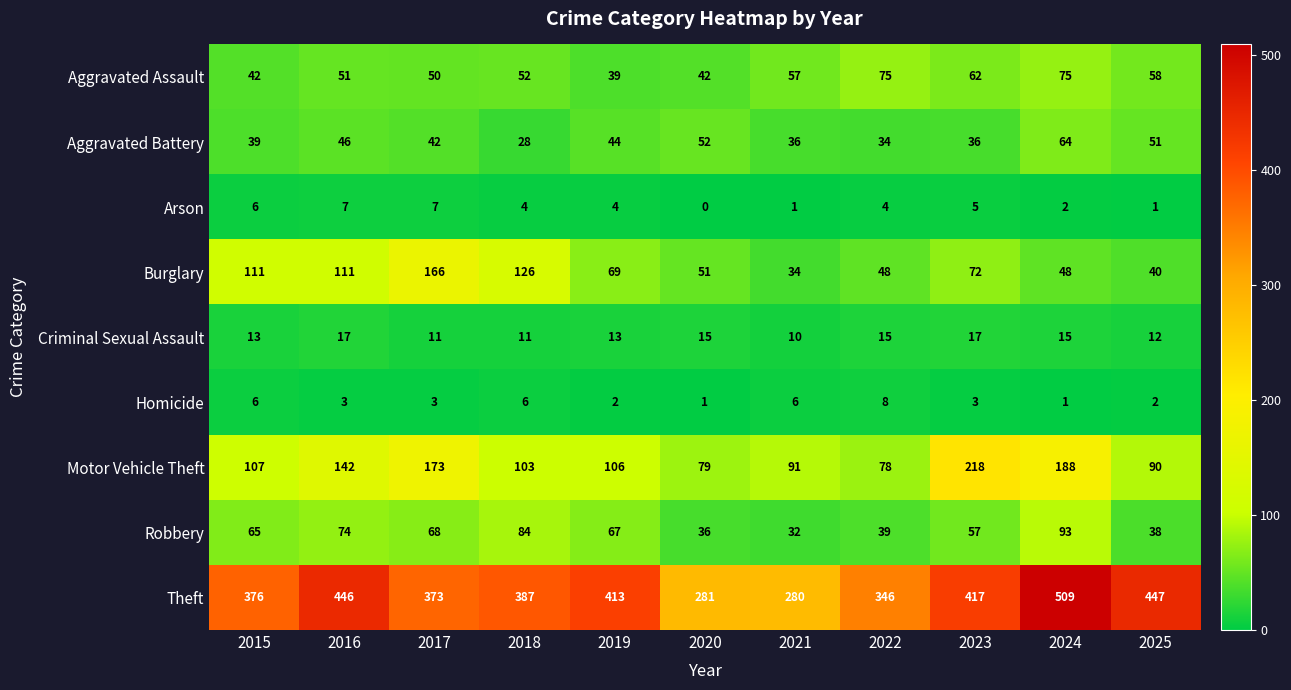

Rank the series by their maximum value, from highest to lowest.

Theft, Motor Vehicle Theft, Burglary, Robbery, Aggravated Assault, Aggravated Battery, Criminal Sexual Assault, Homicide, Arson